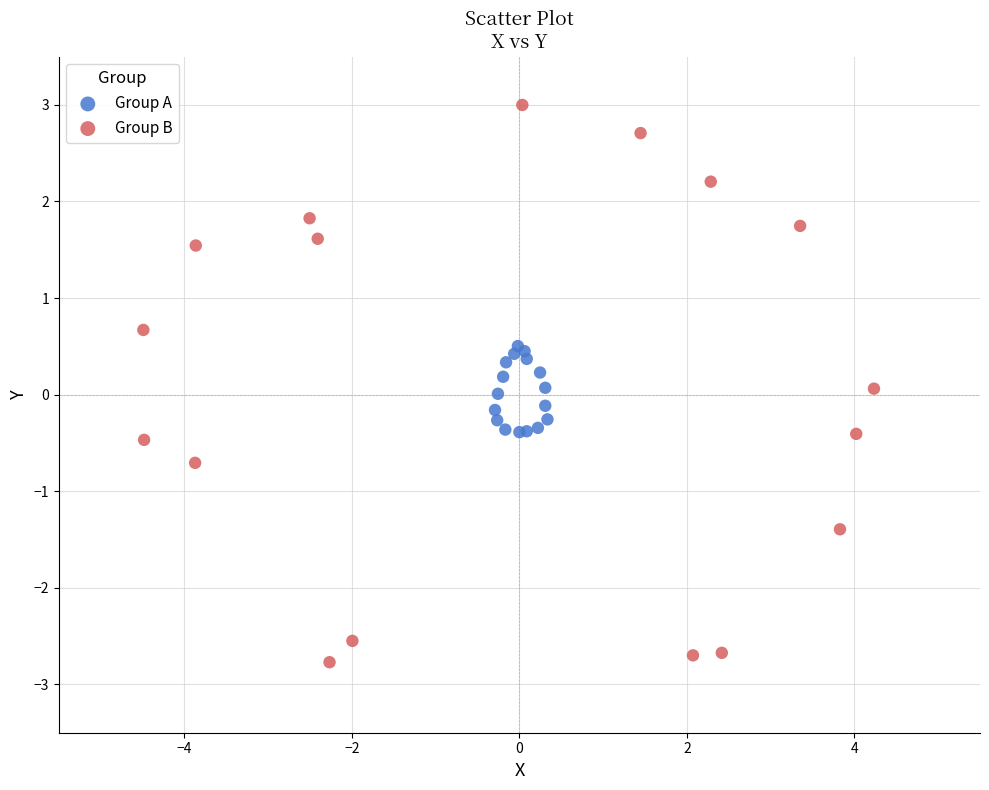

What are all the series names shown in the legend?

Group A, Group B